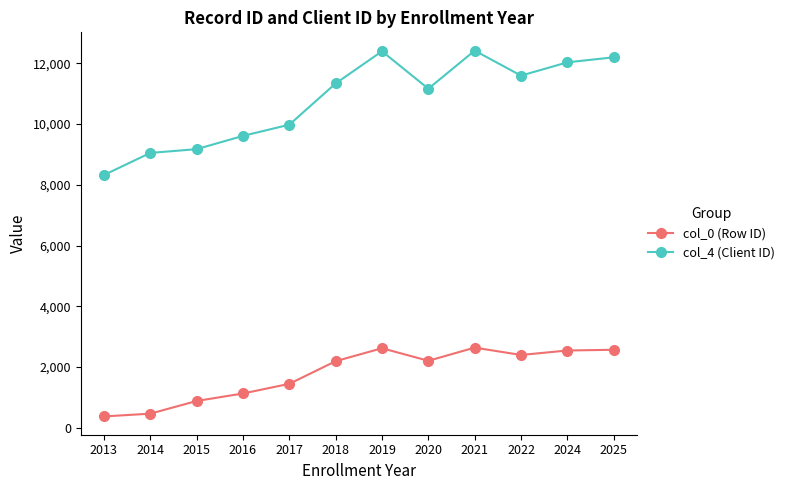

Where is the first local minimum for col_4 (Client ID)?

2020